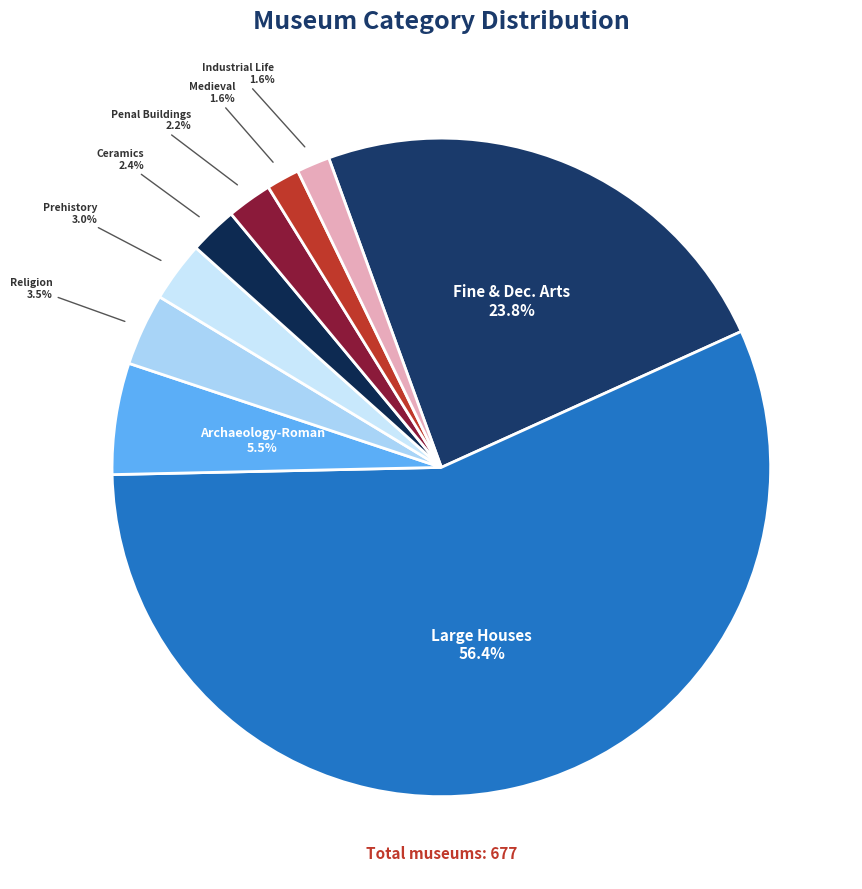

Rank the categories by value from lowest to highest.

Archaeology-Medieval, Industry_and_manufacture-Industrial_life, Buildings-Penal, Arts-Ceramics, Archaeology-Prehistory, Belief_and_identity-Religion, Archaeology-Roman, Arts-Fine_and_decorative_arts, Buildings-Houses-Large_houses